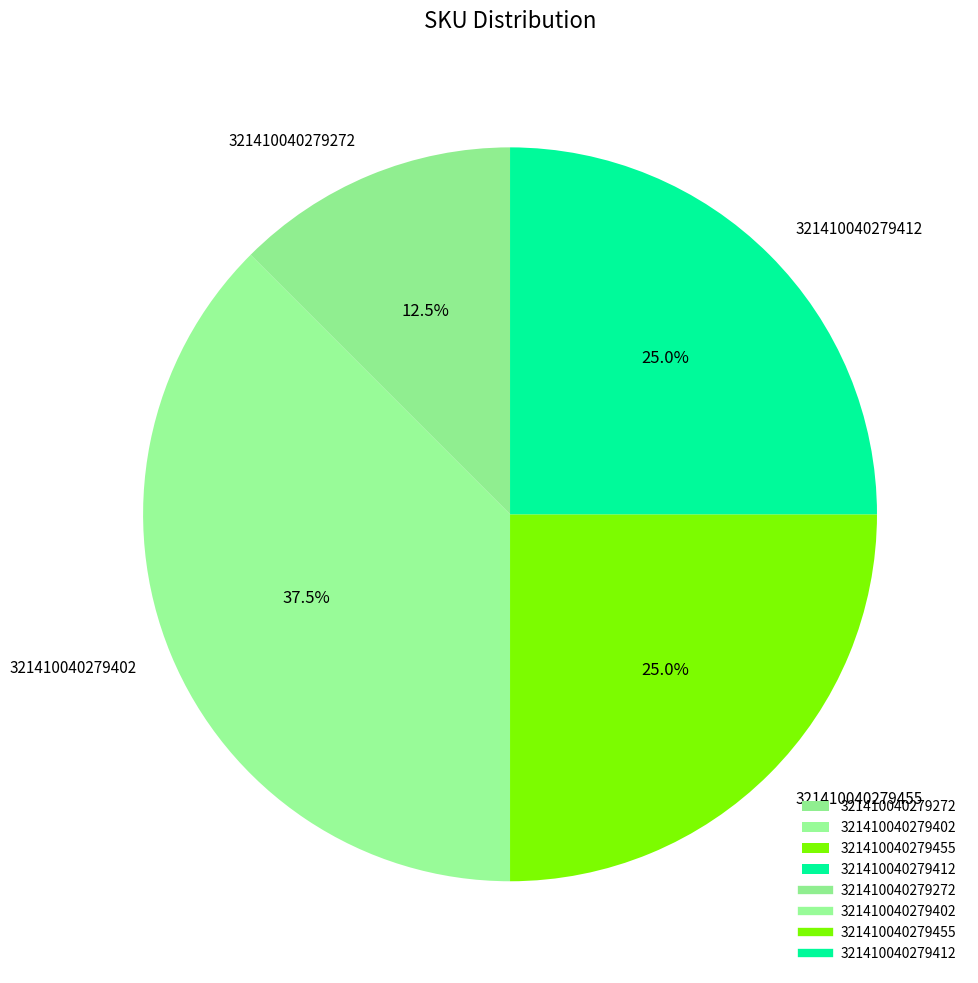

Is 321410040279455 the majority of the pie?

No